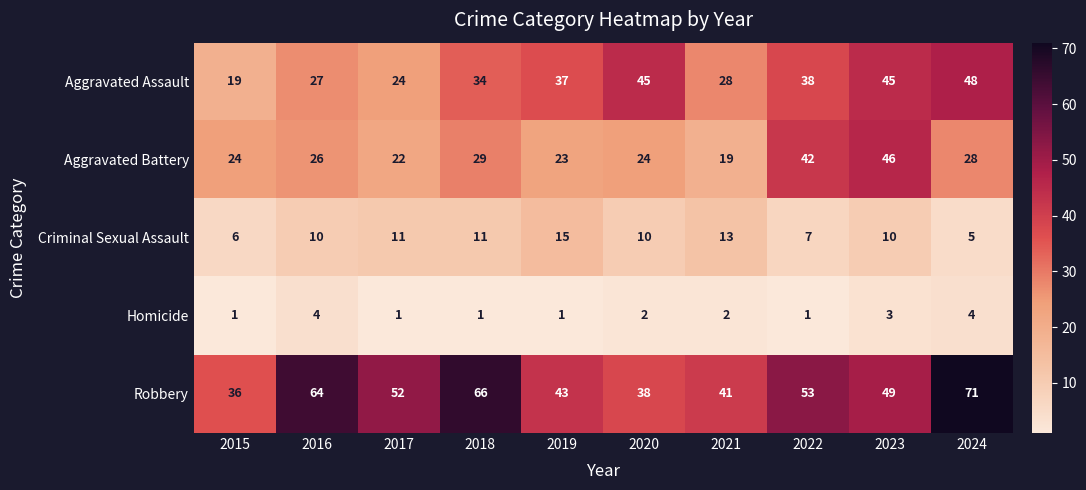

Which series has the largest total across all categories?

Robbery